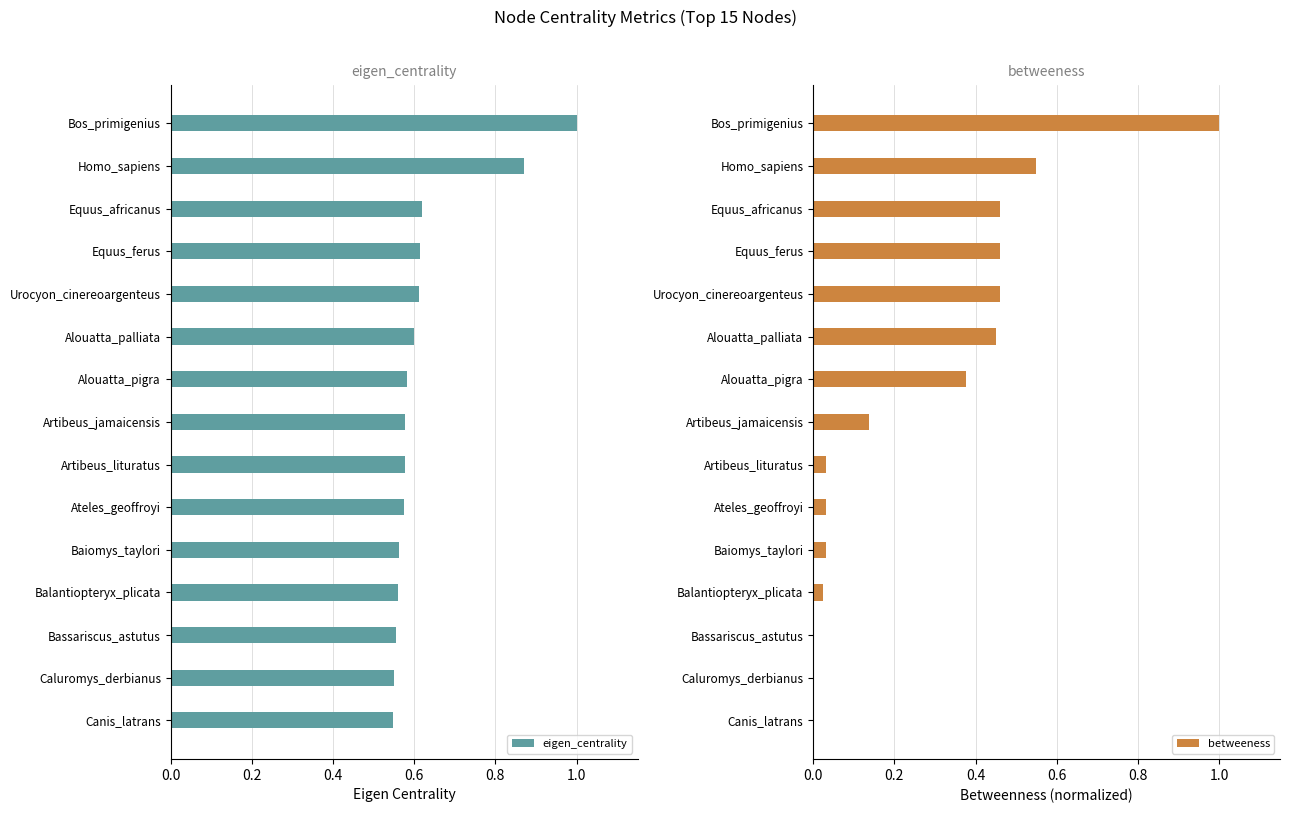

True or false: eigen_centrality has a value of 1.0 at Bos_primigenius.

True